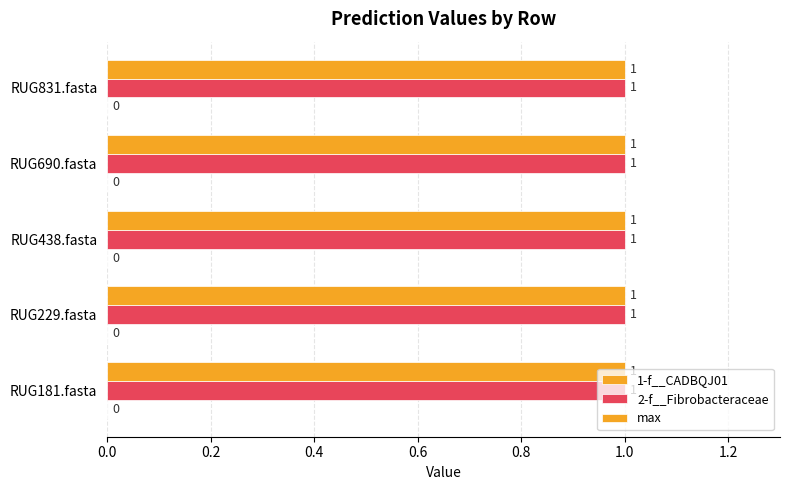

Between RUG831.fasta and RUG438.fasta, which is larger?

RUG831.fasta